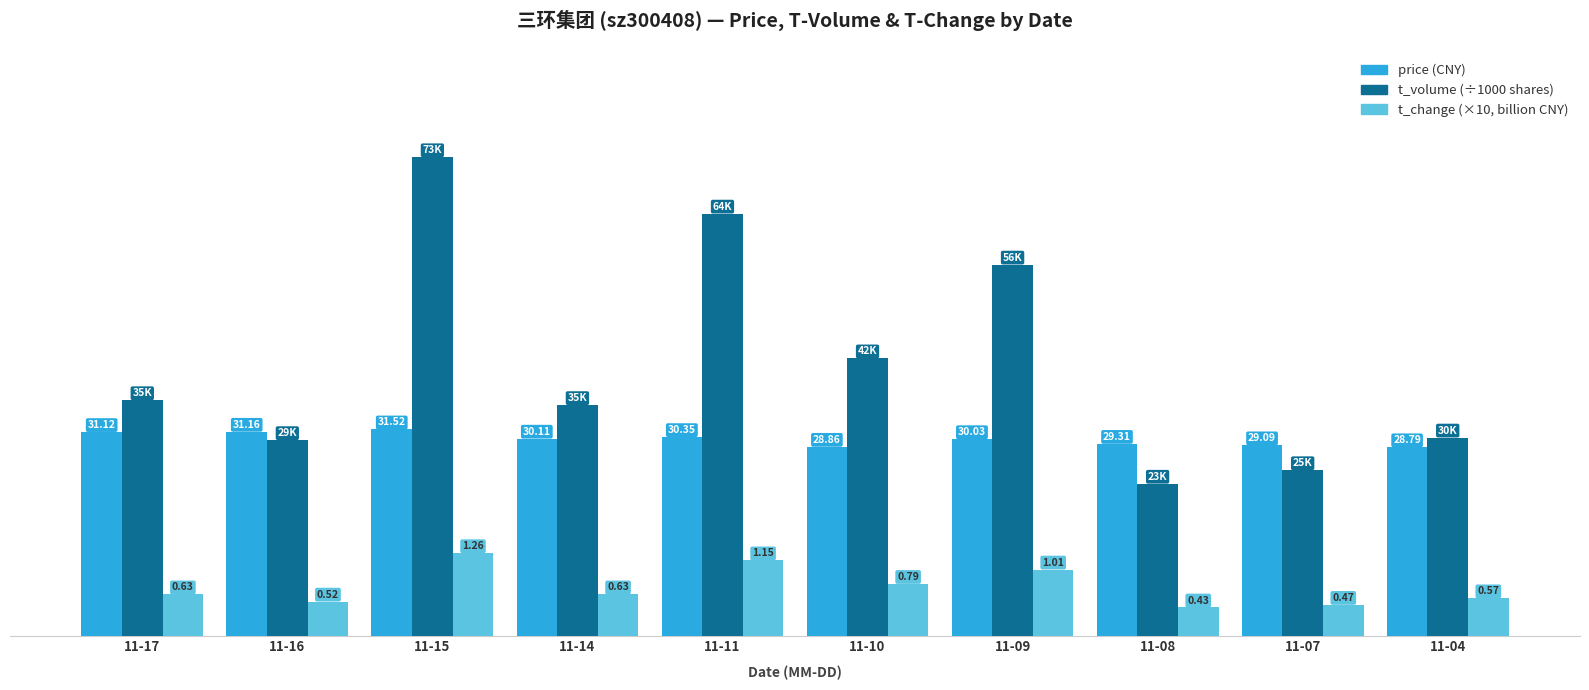

At which category is the sum across all series the highest?

11-15